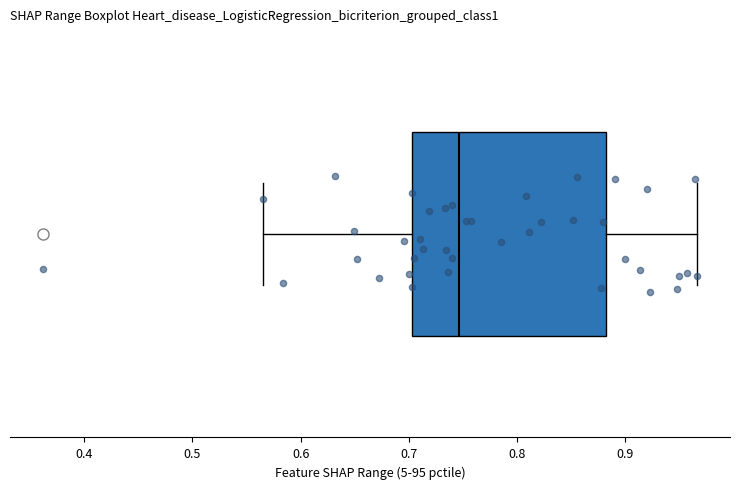

Read this box plot against the x-axis: the position of the median line, the range covered by the box, and the ends of both whiskers. The values are not printed on the chart, so give them approximately, as read against the axis.

median 0.75, box 0.70 to 0.88, whiskers 0.56 to 0.97